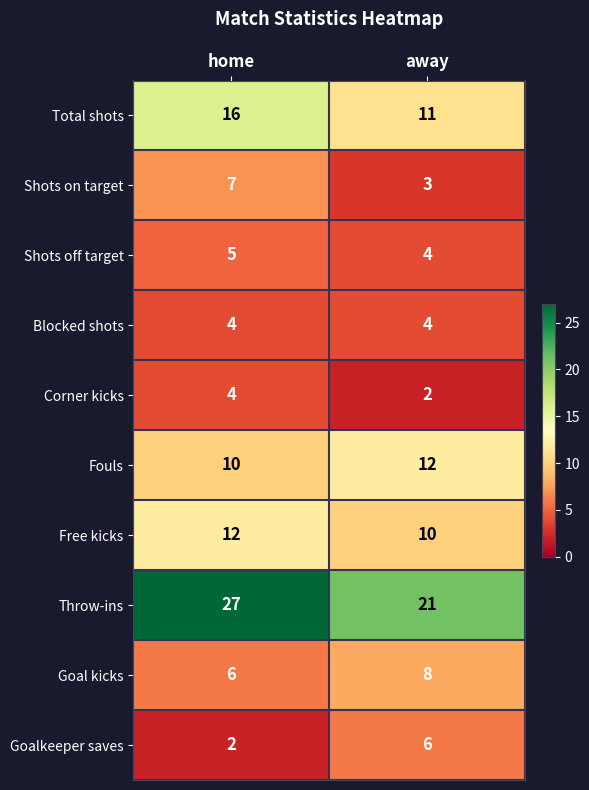

Reading left to right, transcribe all the data shown in this chart.

Total shots: 16	11
Shots on target: 7	3
Shots off target: 5	4
Blocked shots: 4	4
Corner kicks: 4	2
Fouls: 10	12
Free kicks: 12	10
Throw-ins: 27	21
Goal kicks: 6	8
Goalkeeper saves: 2	6